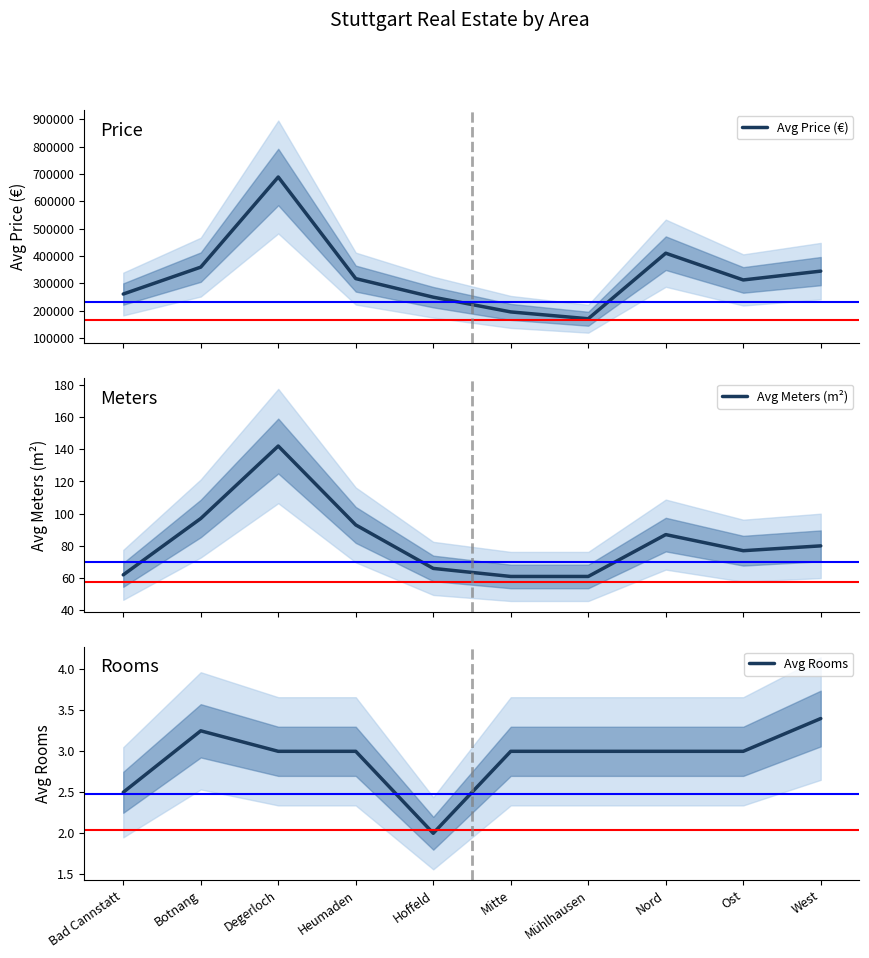

Which series has the largest total across all categories?

Avg Price (€)